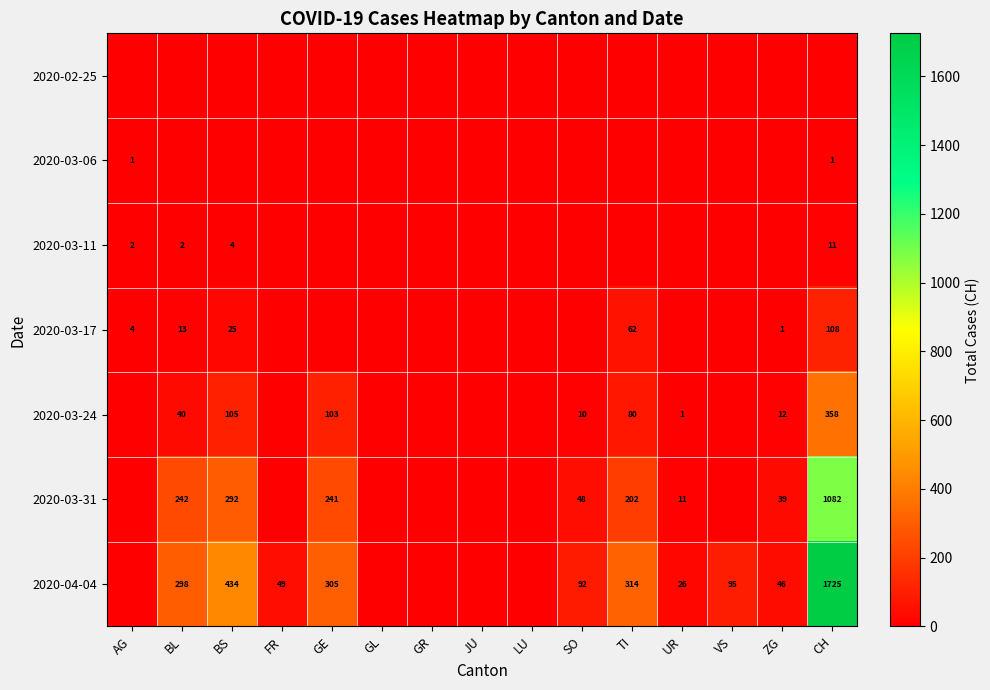

What is the spread (max minus min) of values at ZG?

46